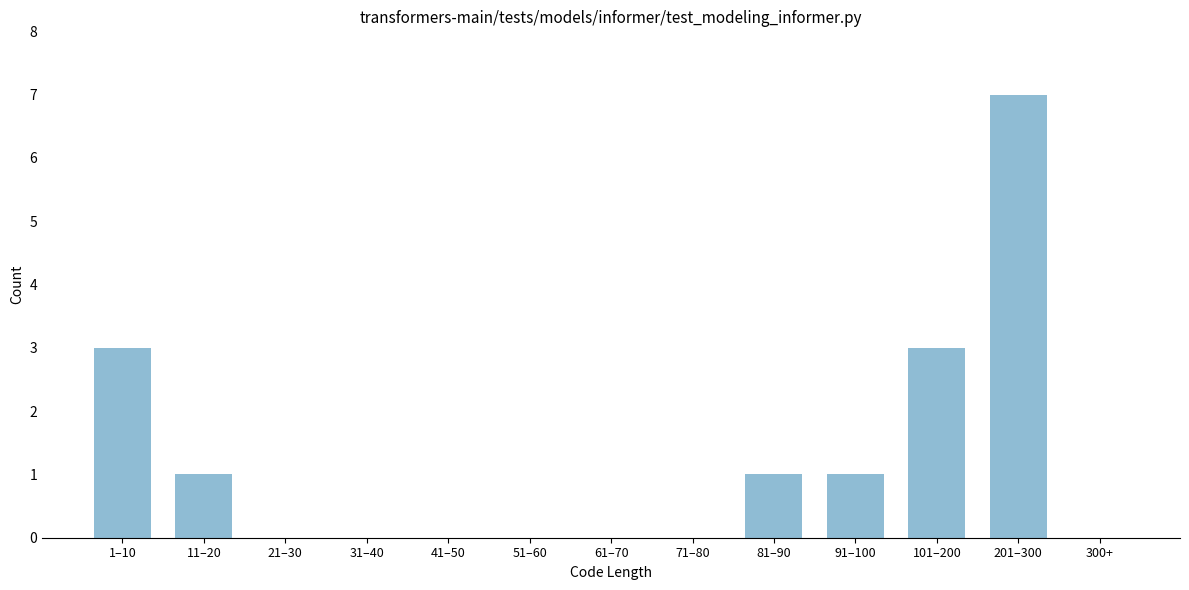

Reading left to right, what are all the values shown in this chart?

1–10=3	11–20=1	21–30=0	31–40=0	41–50=0	51–60=0	61–70=0	71–80=0	81–90=1	91–100=1	101–200=3	201–300=7	300+=0